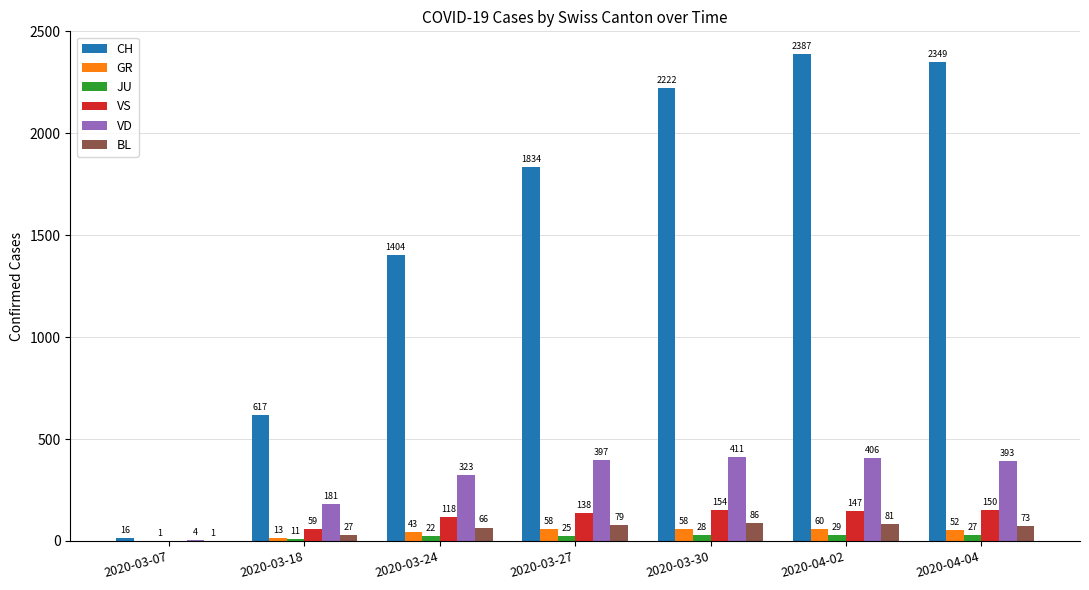

Is it true that GR equals 13 at 2020-03-18?

True